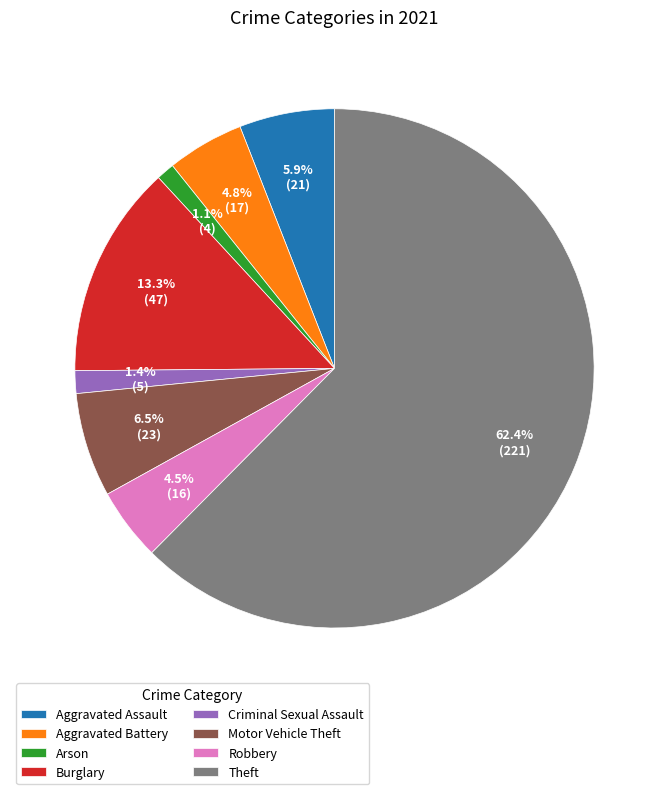

Does any single category account for the majority?

Yes